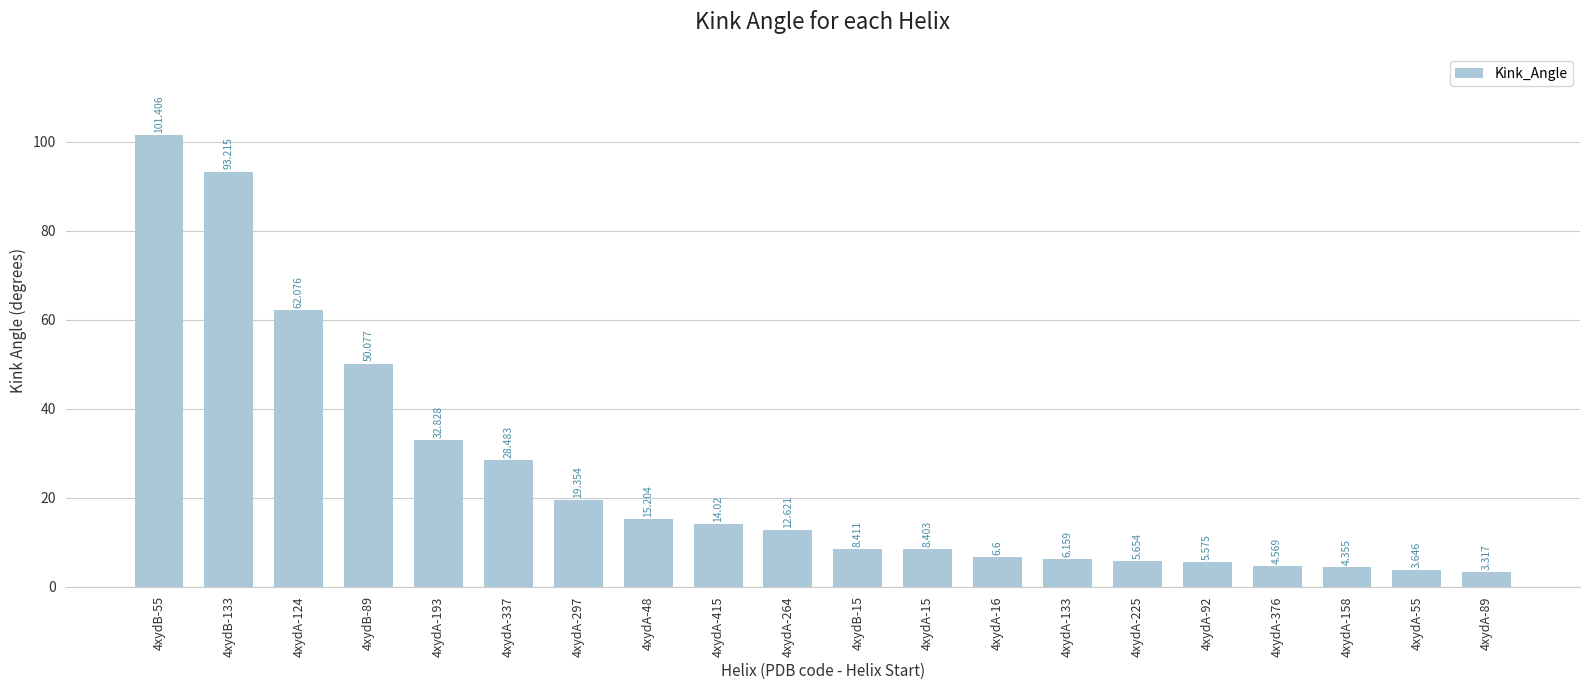

What is the change in value from 4xydA-124 to 4xydA-133?

-55.9